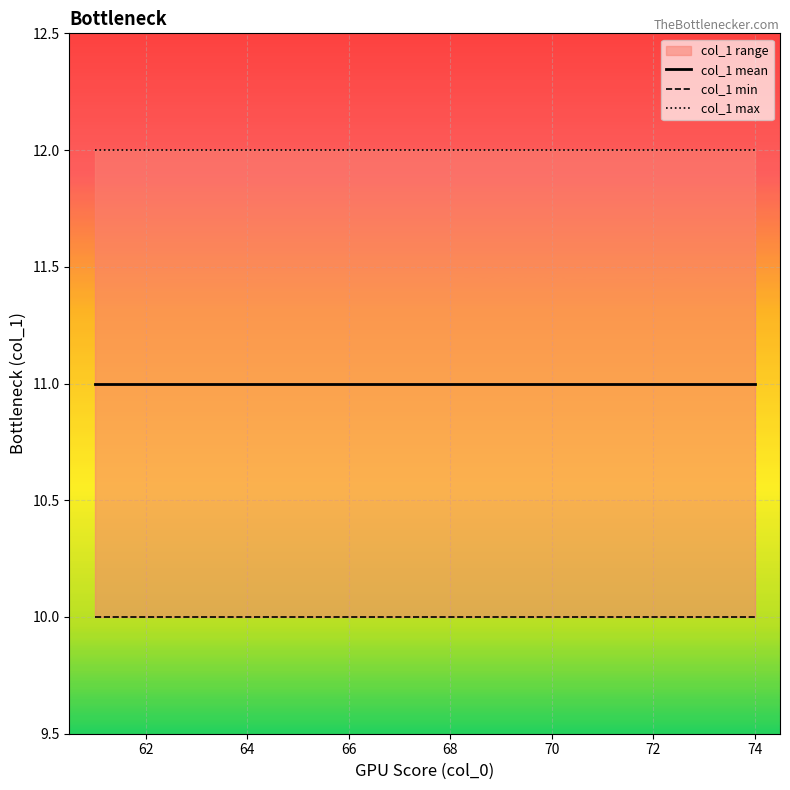

True or false: col_1 max and col_1 min intersect in this chart.

False